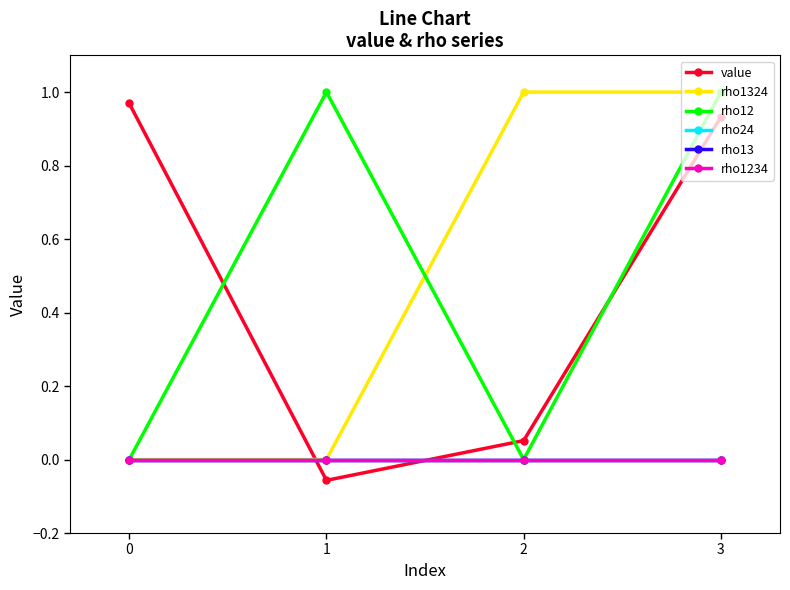

Is this an area chart (filled region under the line)?

No